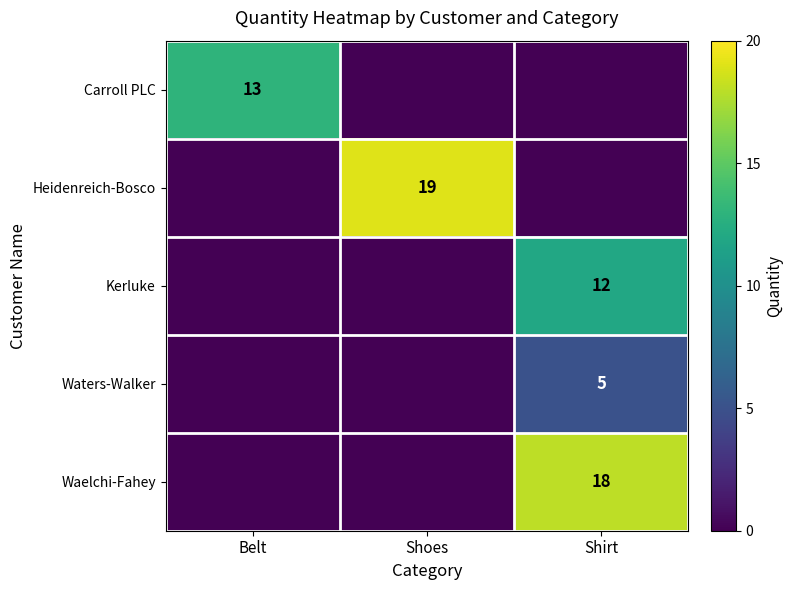

The value of Heidenreich-Bosco at Shoes is 19. True or false?

True